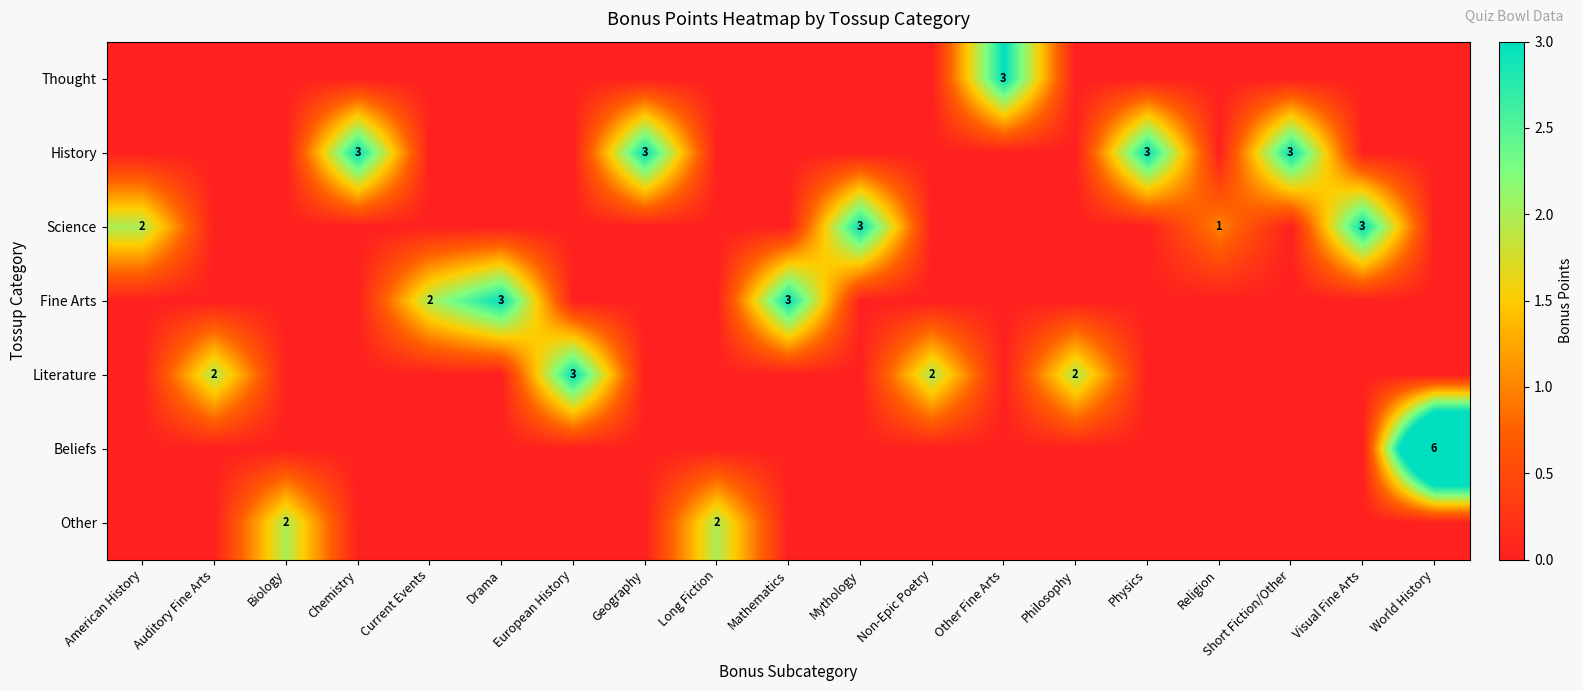

What is the difference between the highest and lowest values at American History?

2